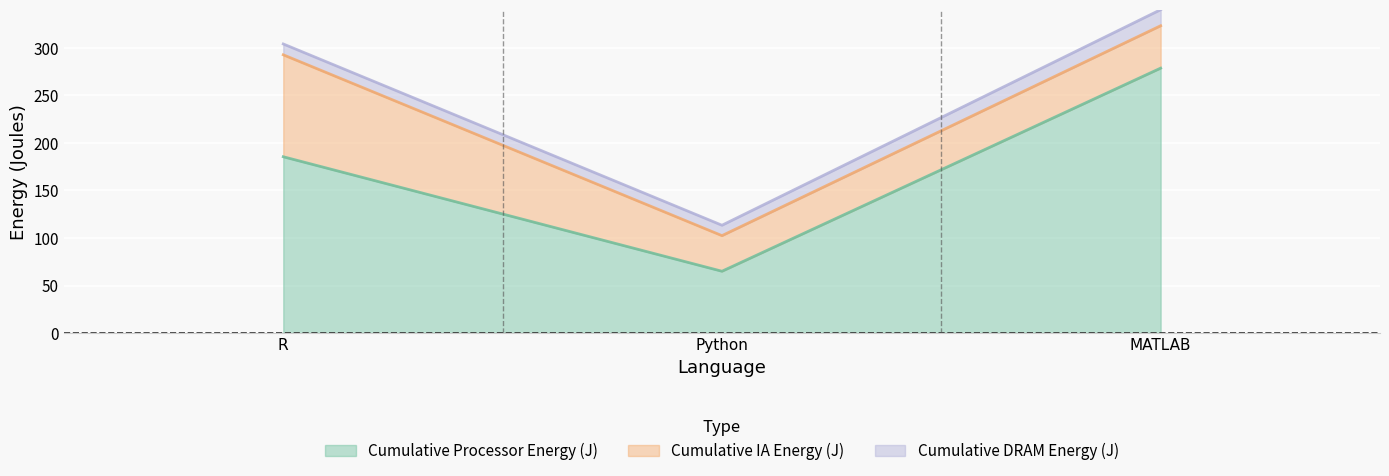

What is the label of the 1st point from the right?

MATLAB